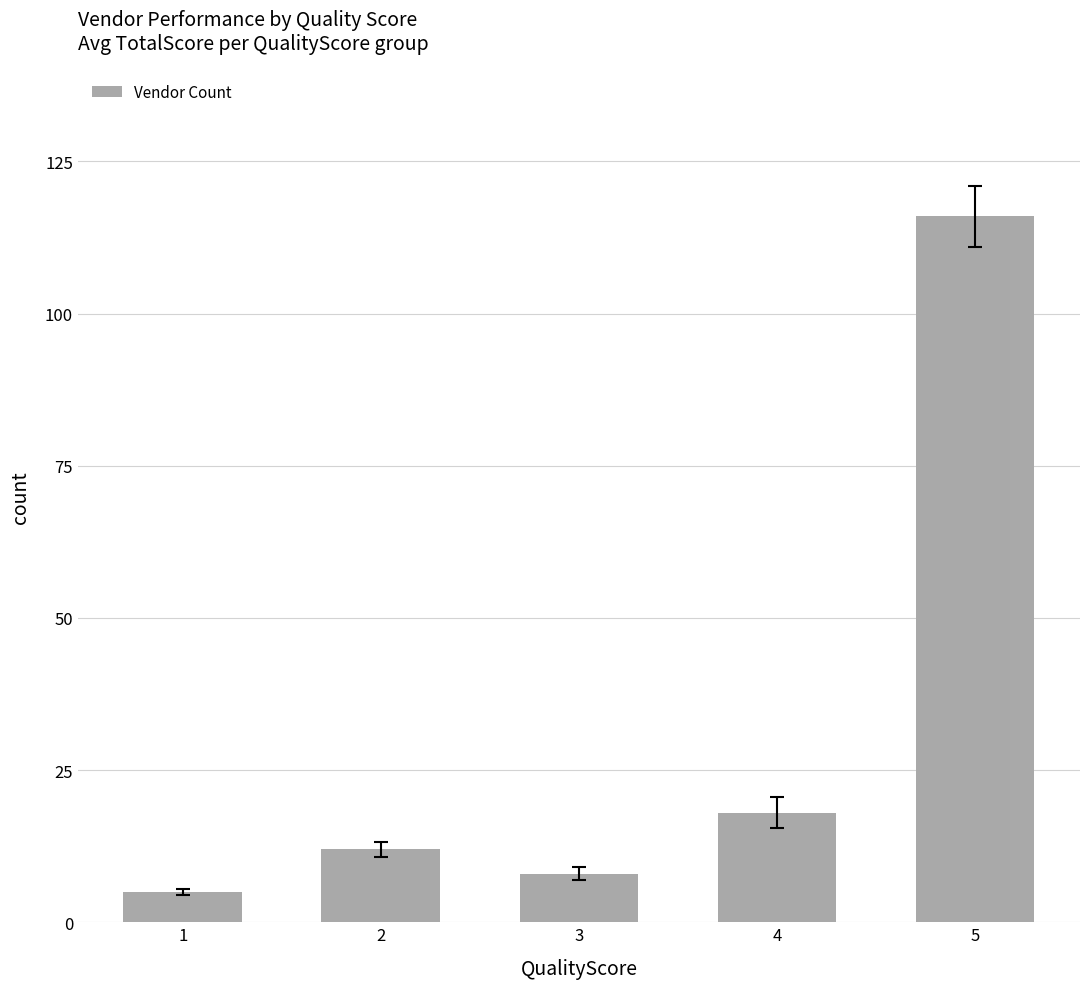

Reading left to right, extract all data points from this chart.

5	12	8	18	116